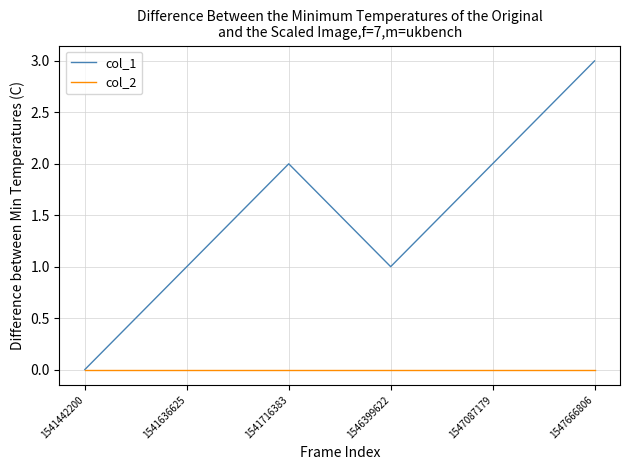

What is the average value of the col_1 series?

2